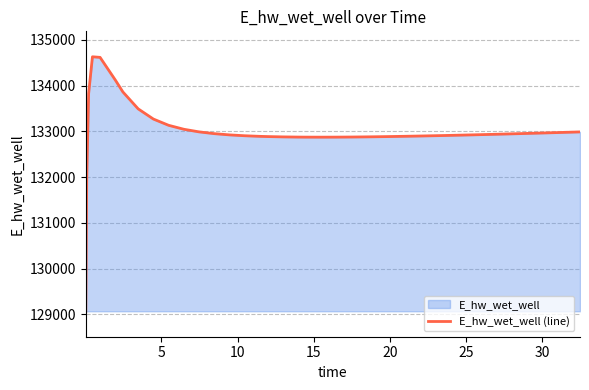

What value does the data have at 25?

132886.1